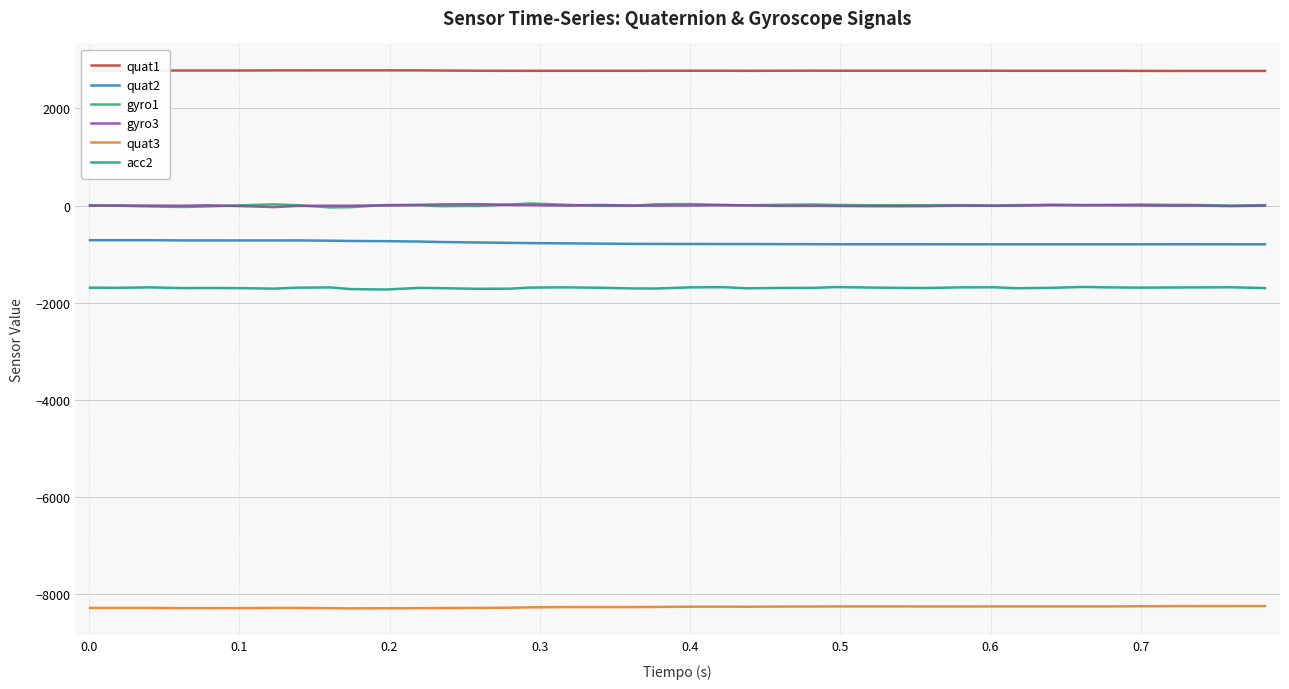

True or false: gyro1 and quat2 cross at least once.

False